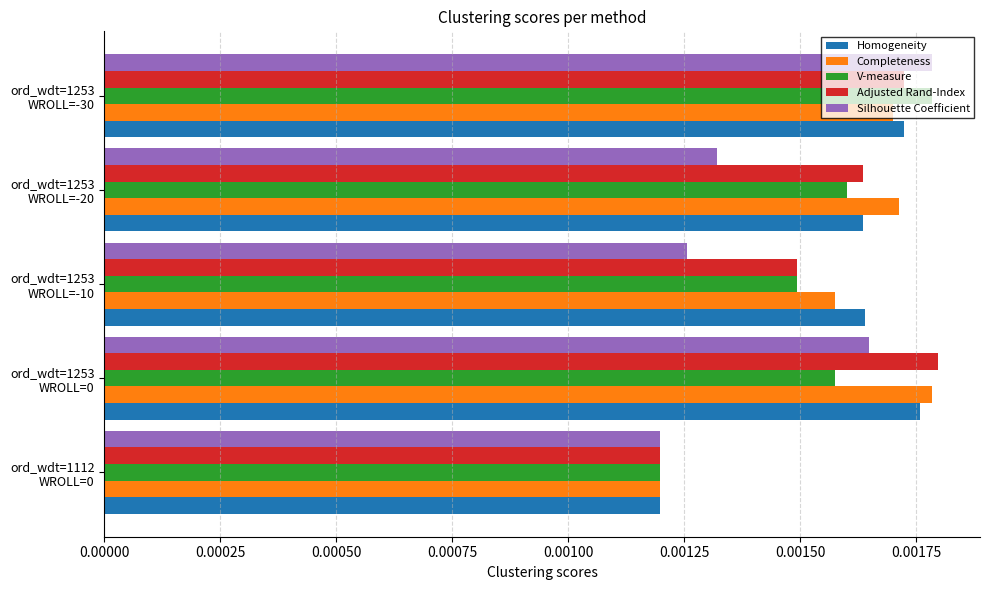

At how many categories does at least one series exceed 0?

5